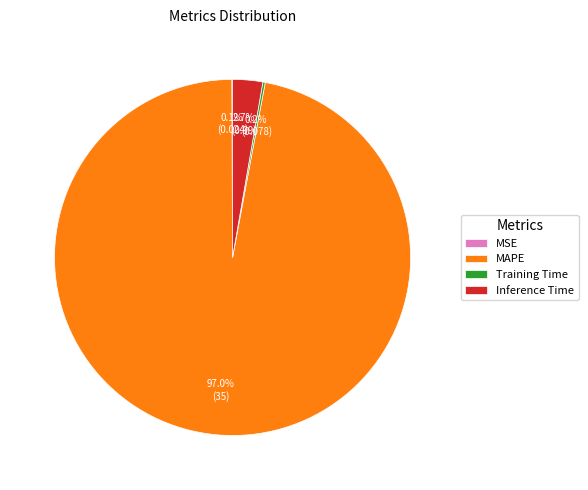

Does any single category account for the majority?

Yes